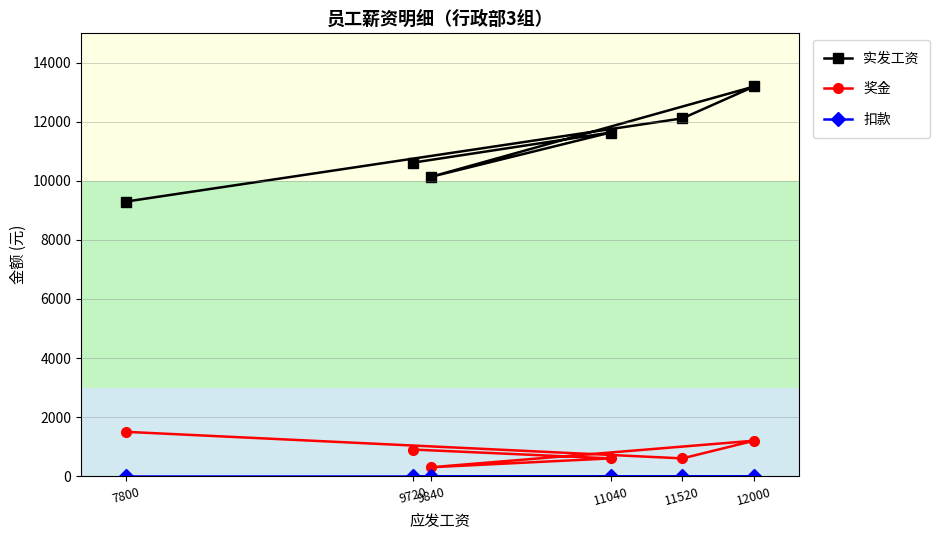

Rank the series at 11520 from highest to lowest value.

实发工资, 奖金, 扣款